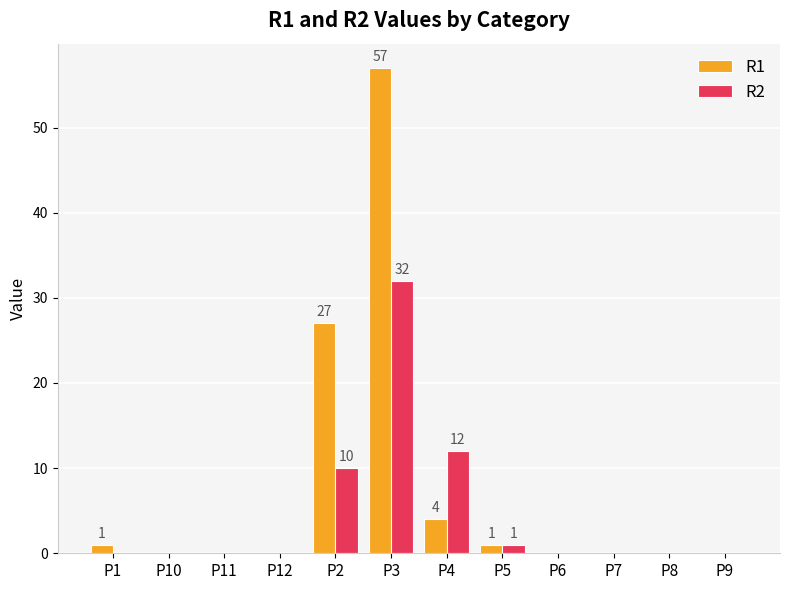

What is the total value across all series at P4?

16